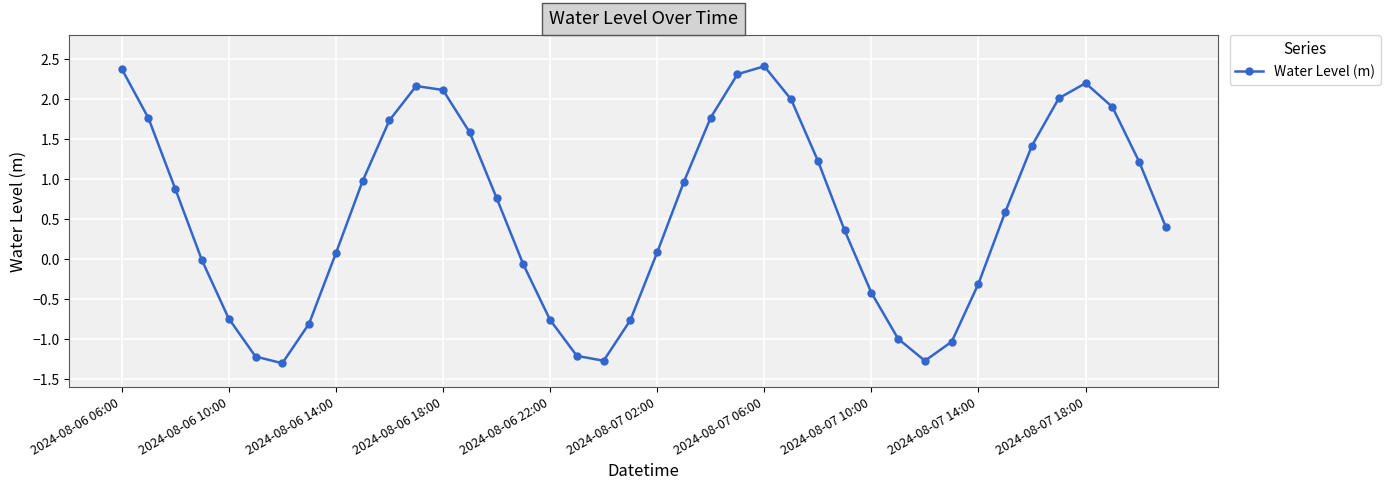

What is the value of the 6th point from the left?

-1.2